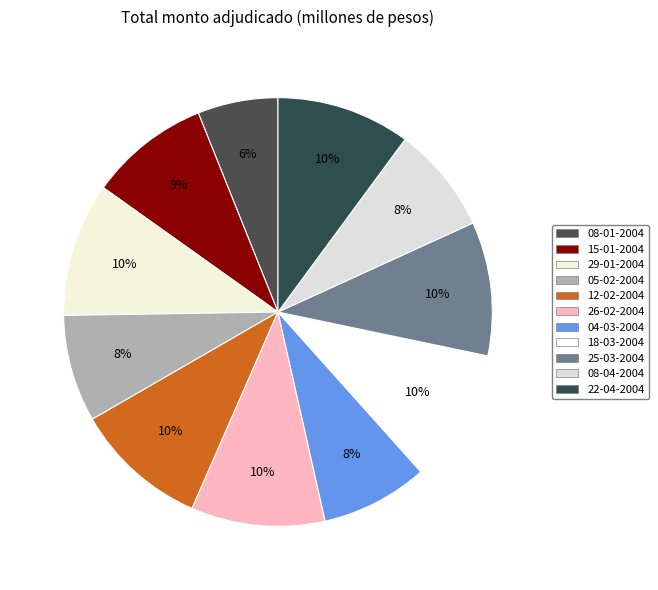

To the nearest percent, what percentage of the pie is 18-03-2004?

10%